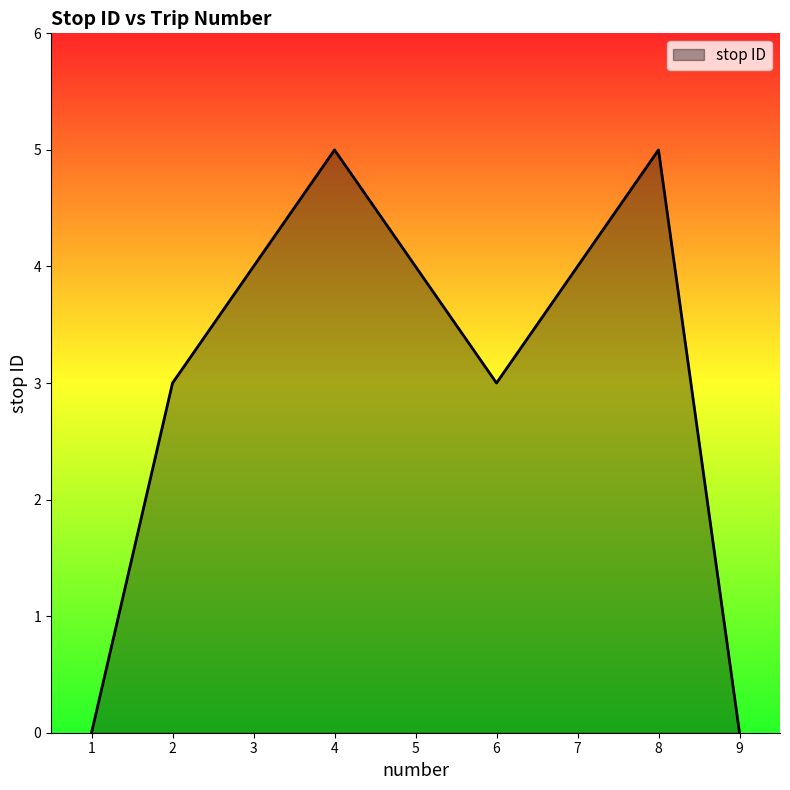

What is the change in value from 4 to 9?

-5